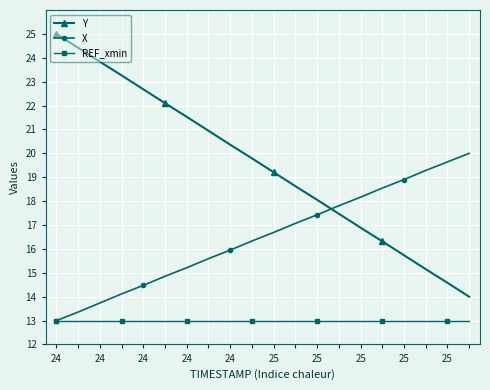

How many distinct data groups are displayed?

3